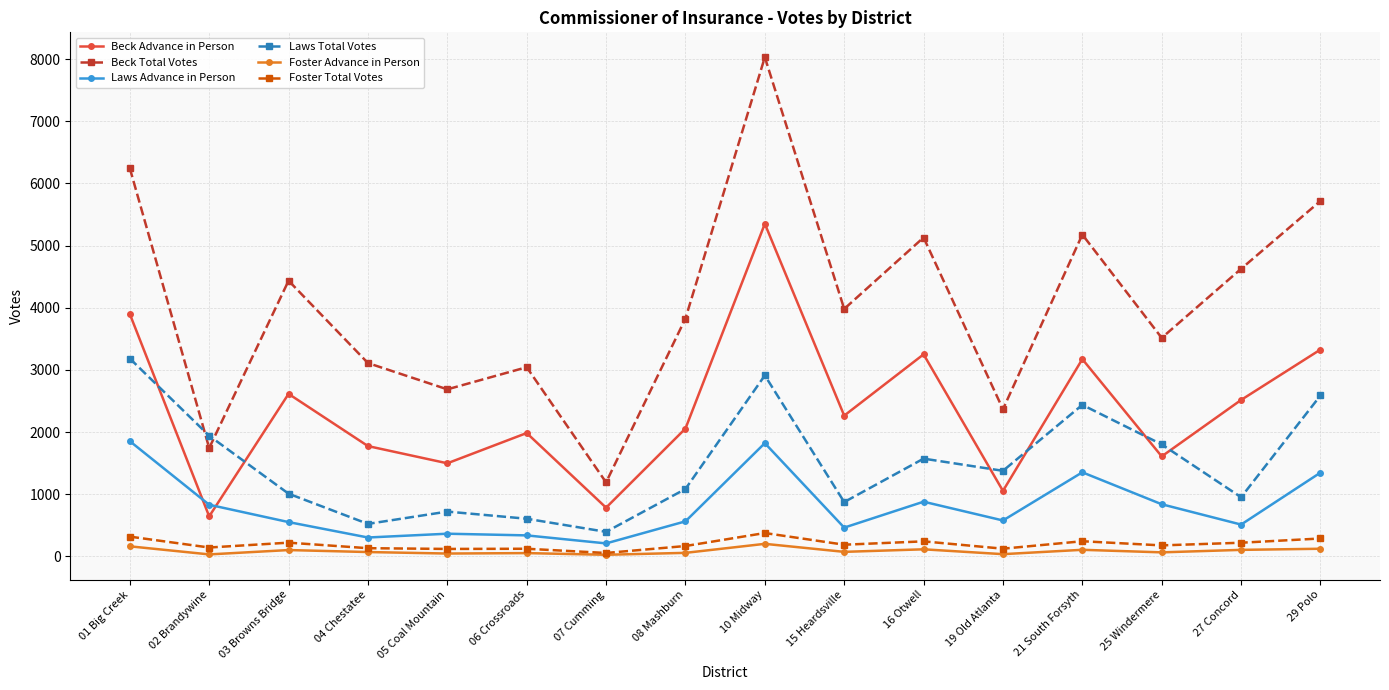

What is the total value across all series at 01 Big Creek?

15658